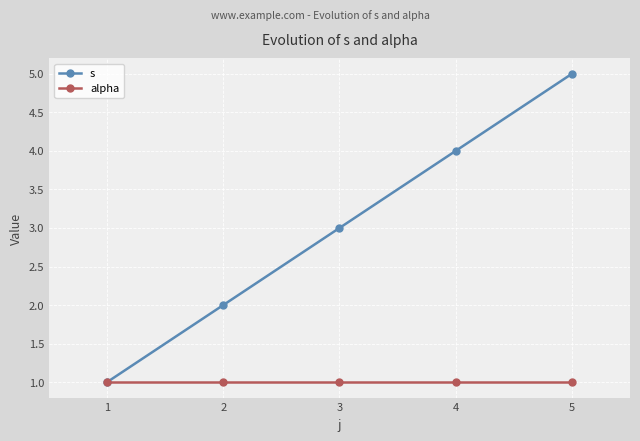

Rank the series by their maximum value, from lowest to highest.

alpha, s